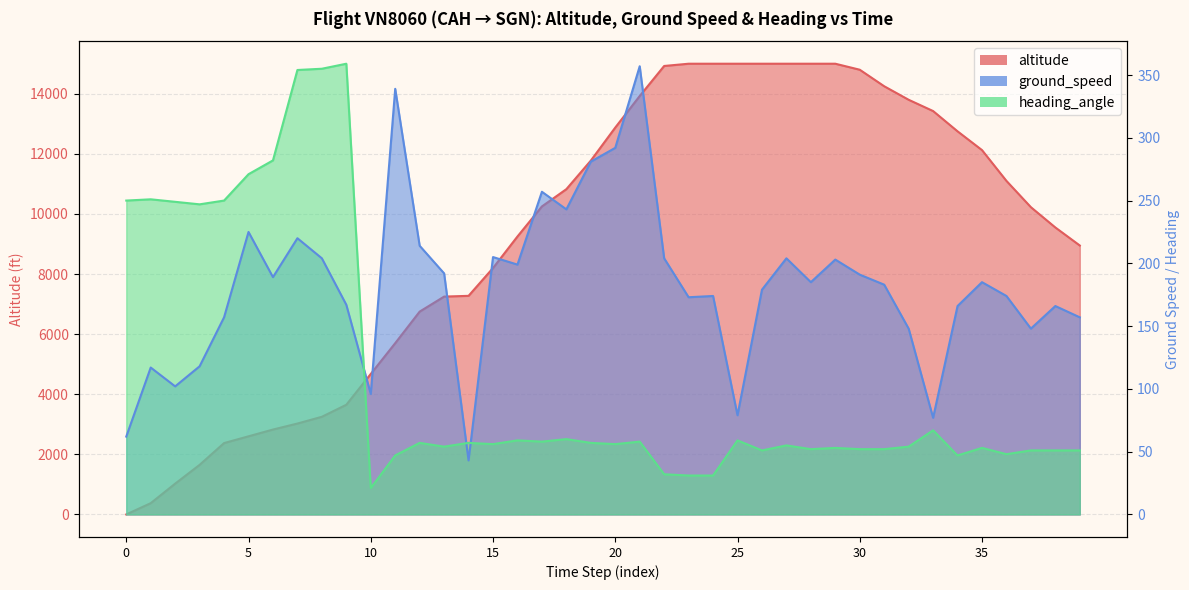

At which label does altitude first exceed 10250?

18